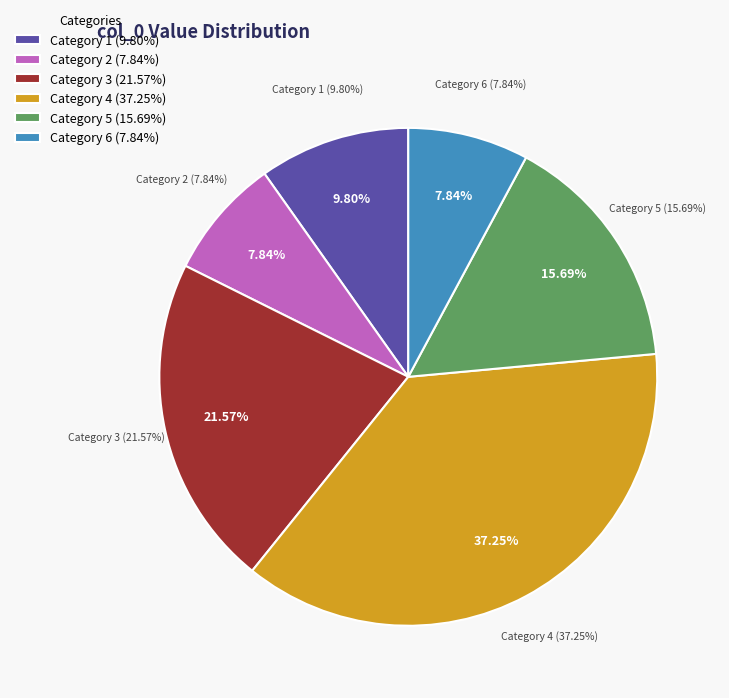

Which slice is the largest?

4